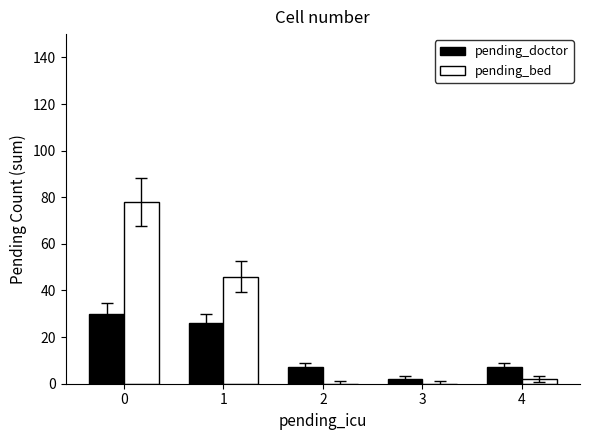

How many categories are shown in the chart?

5